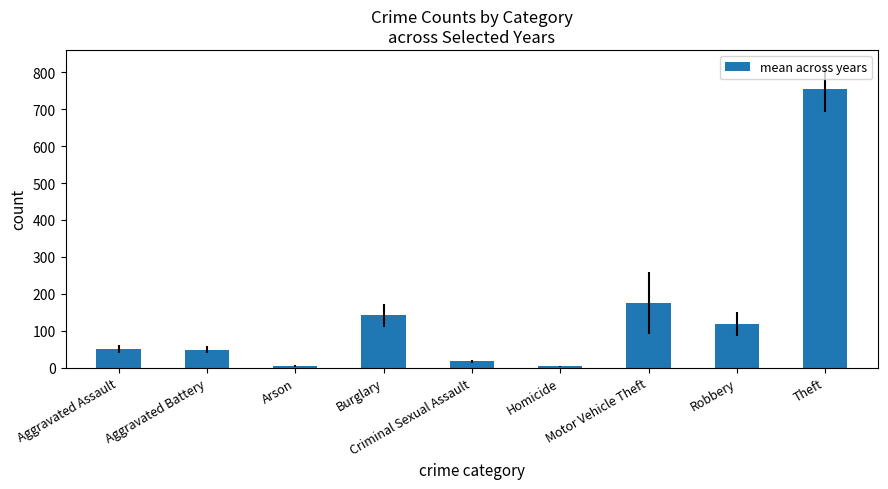

At which label is the value closest to 379?

Motor Vehicle Theft